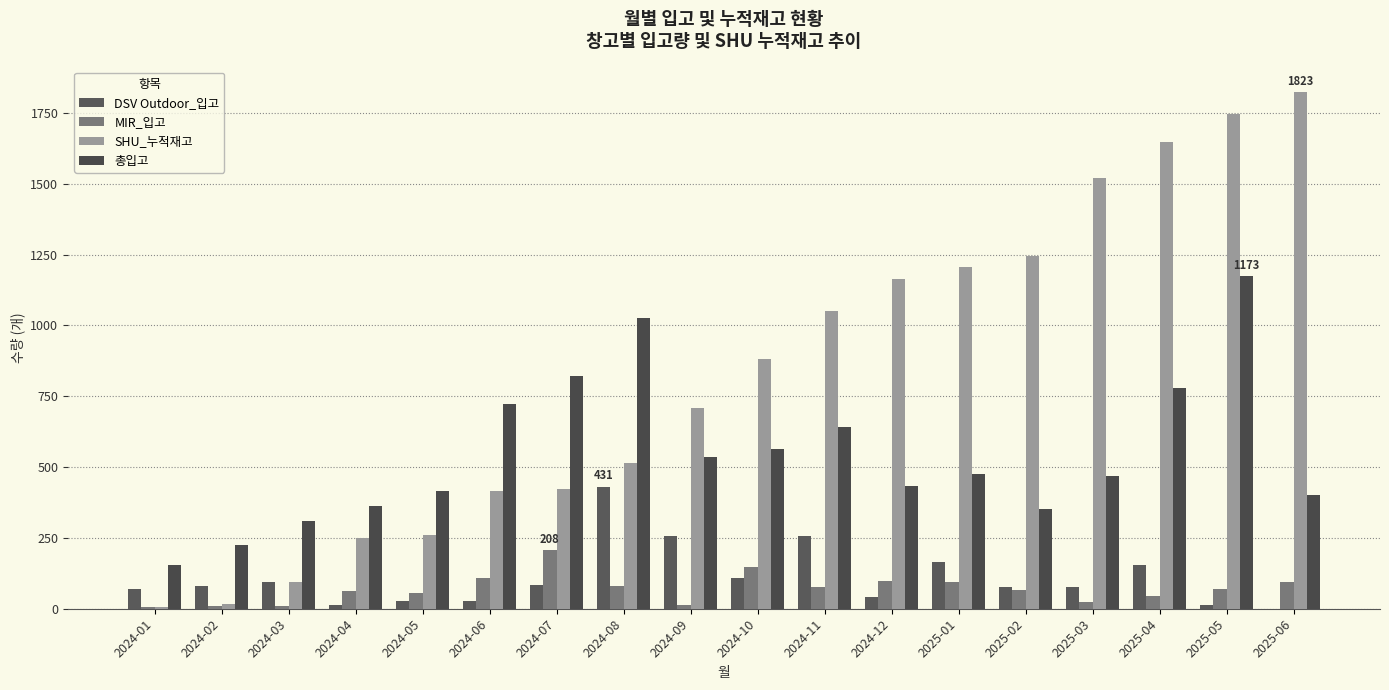

Are the bars horizontal?

No